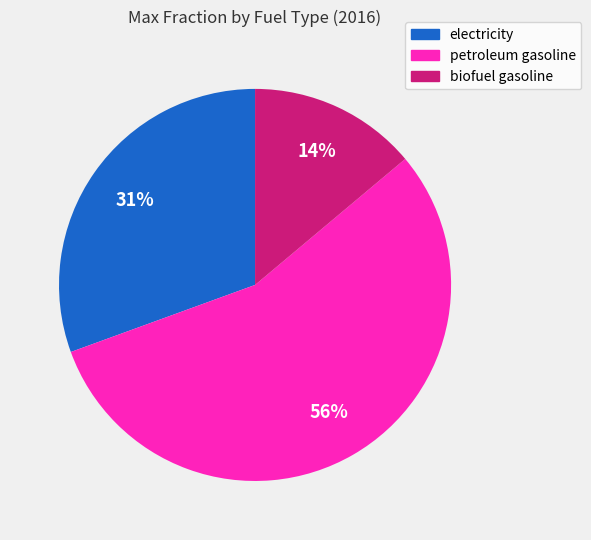

What is the majority slice?

petroleum gasoline